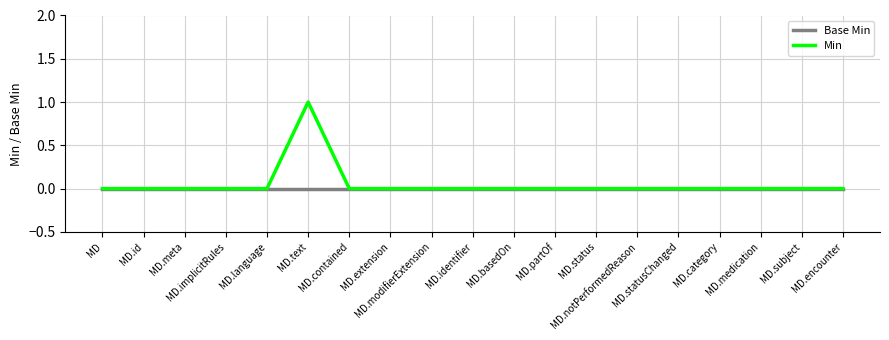

List the series in order of their peak value, highest first.

Min, Base Min